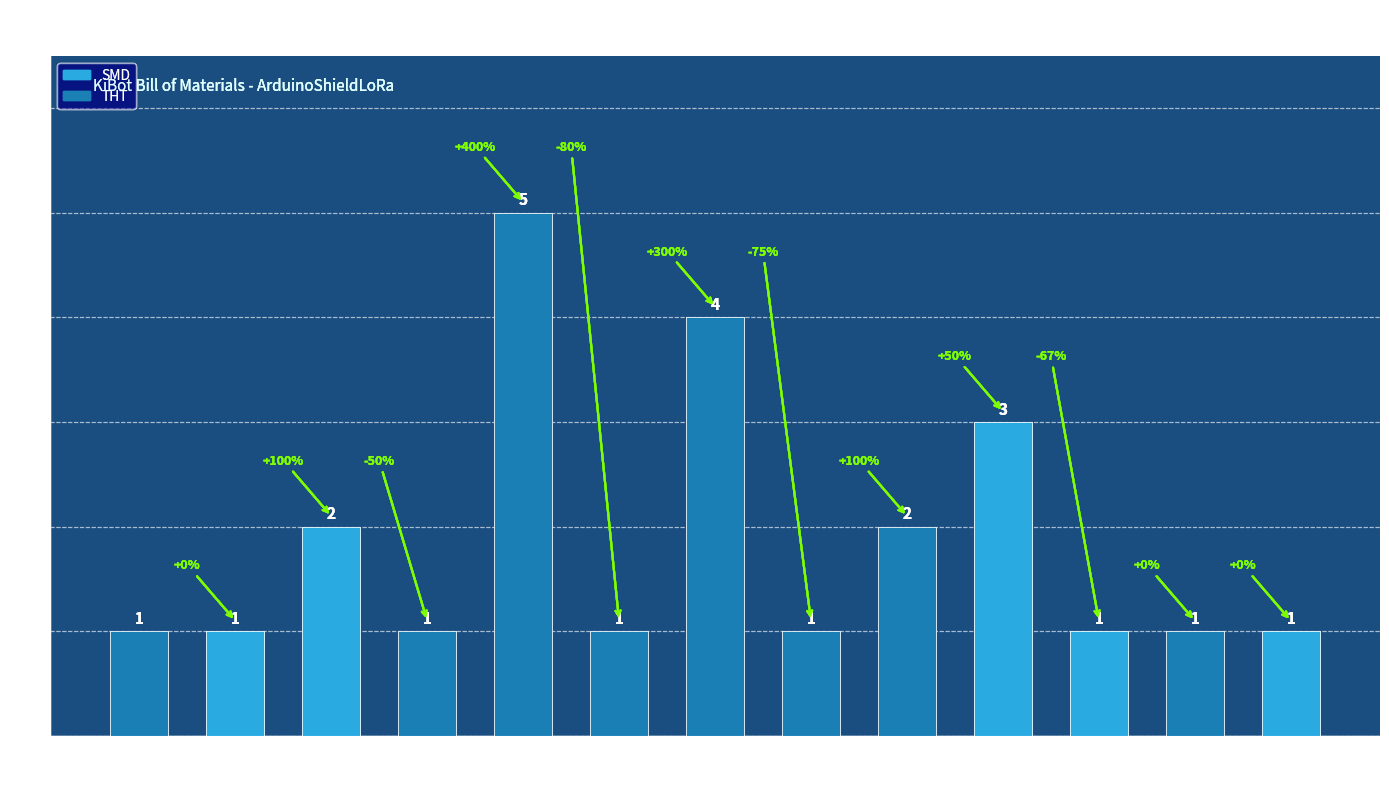

What is the value of the 9th bar from the left?

2